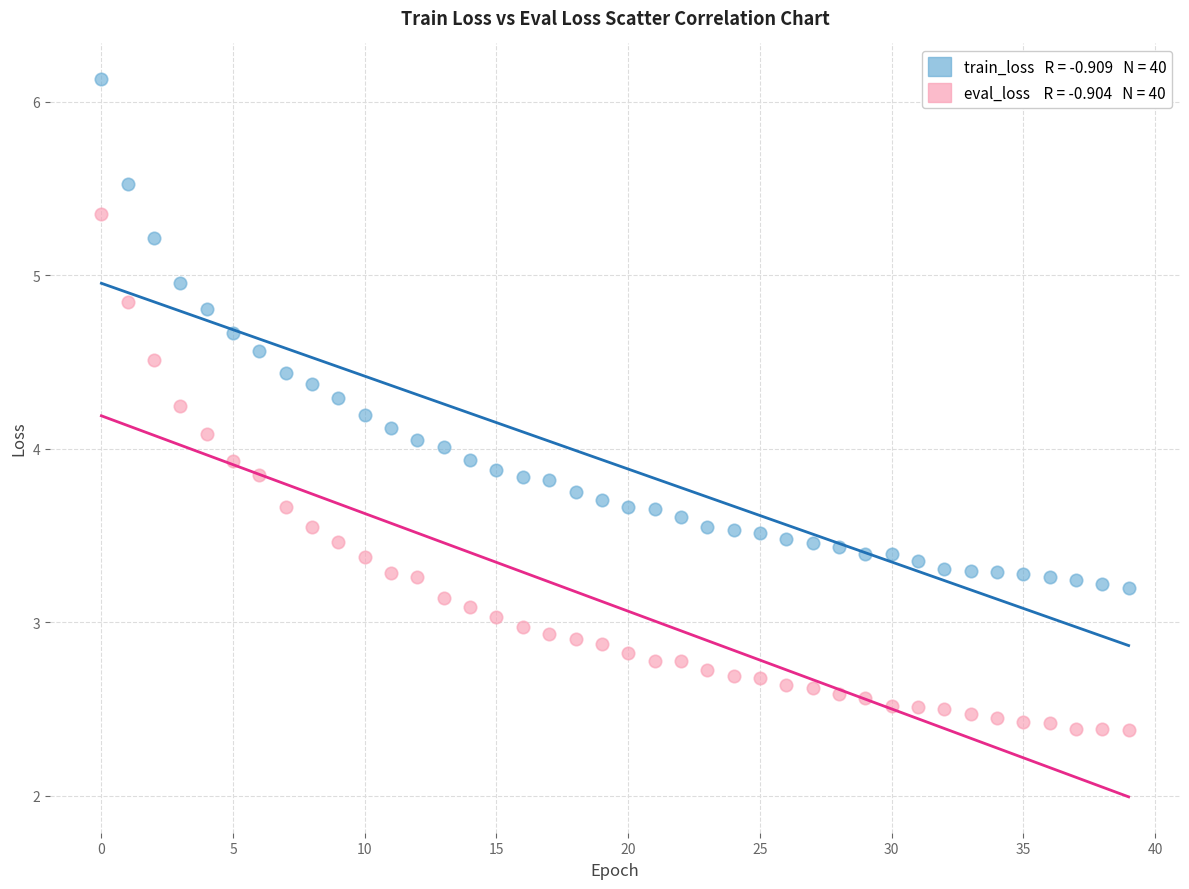

How many points are shown in the scatter plot?

80